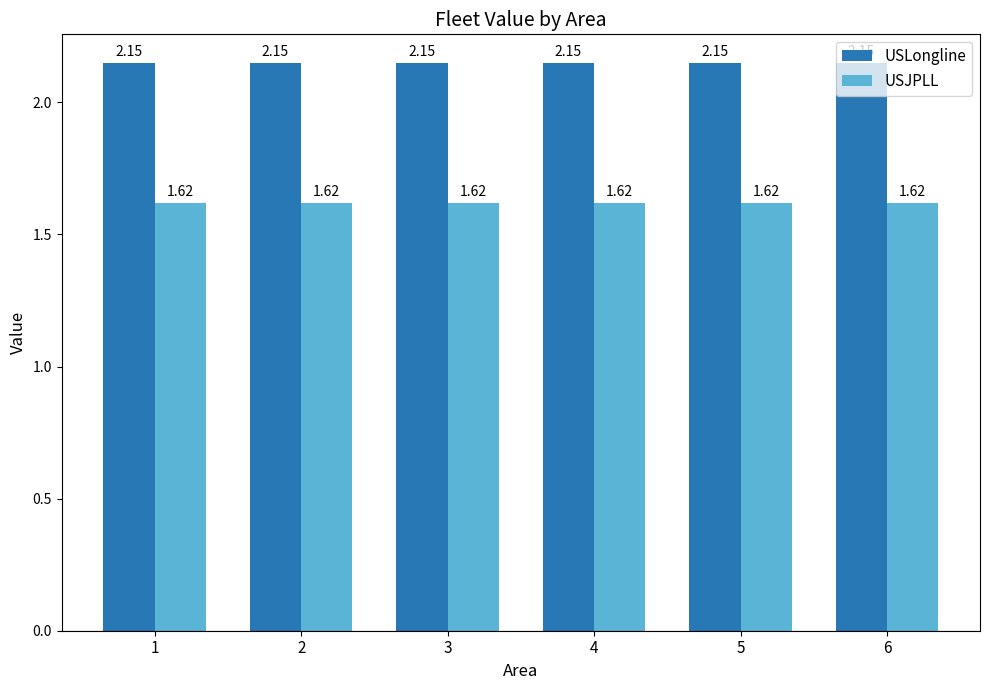

At how many categories does at least one series exceed 1?

6